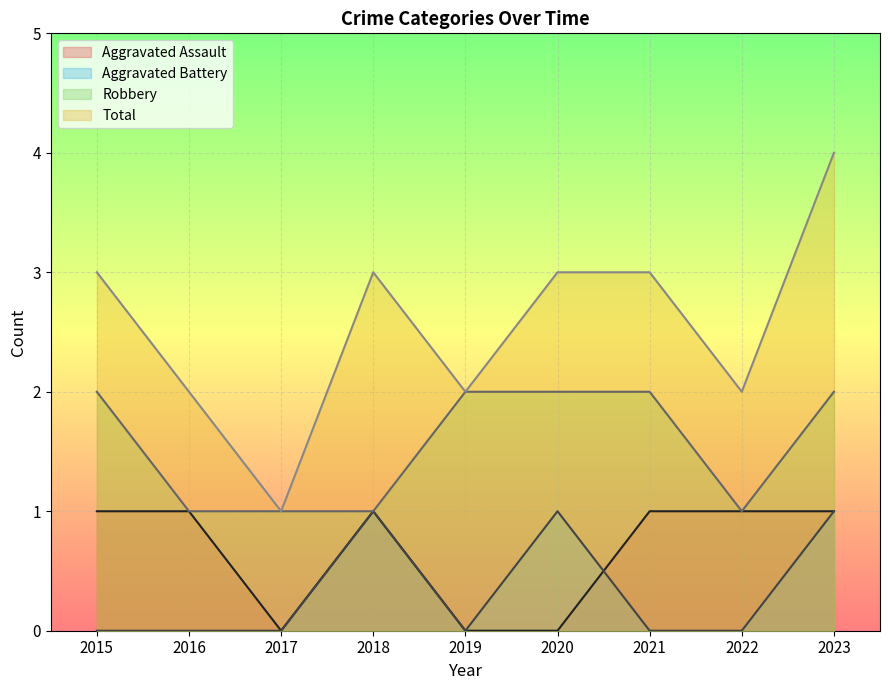

After their last crossing, which series has the higher values: Aggravated Battery or Aggravated Assault?

Aggravated Assault